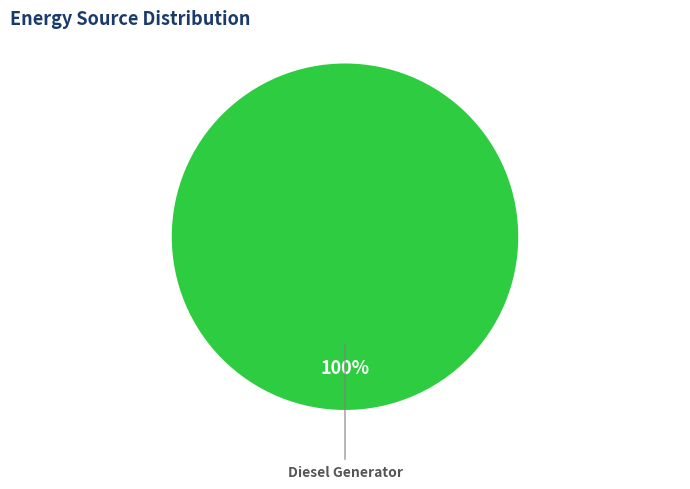

Is it true that Diesel Generator is 100% of the pie?

True